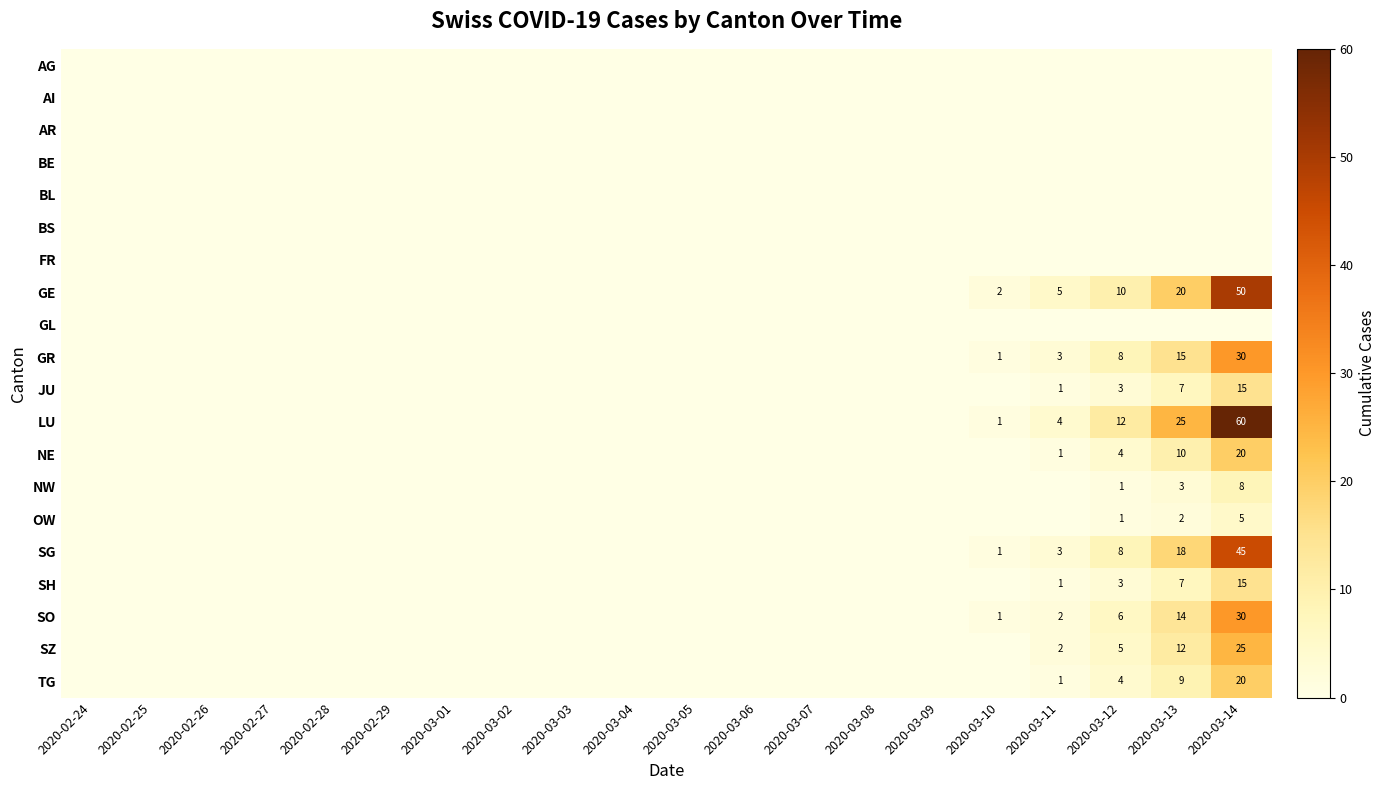

The NE series shows 5 at 2020-03-12. True or false?

False